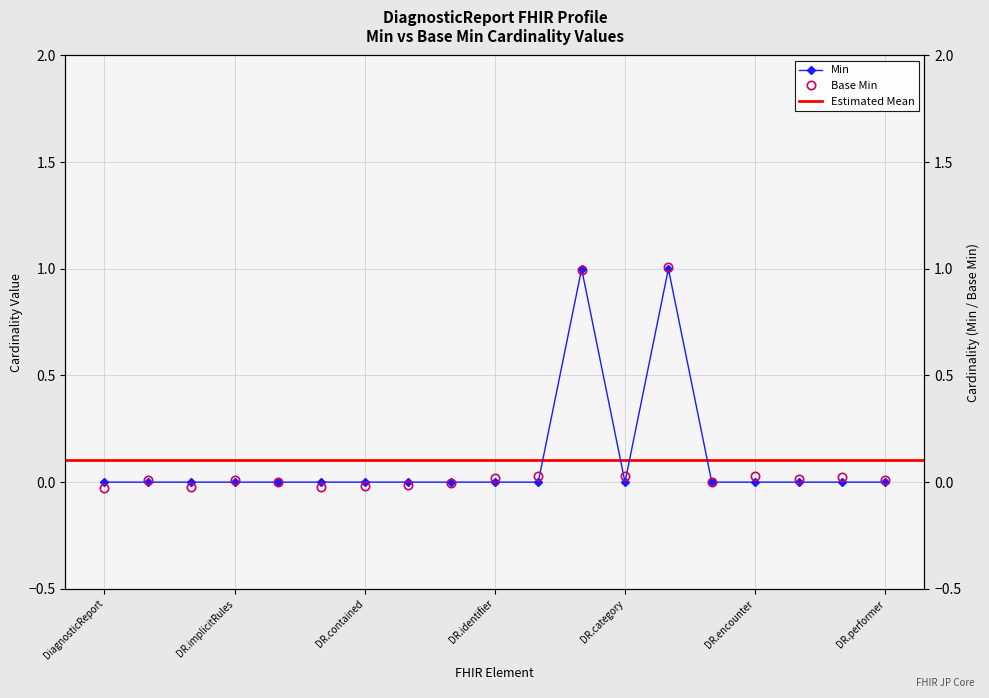

The Base Min series shows -0.0 at DiagnosticReport.text. True or false?

False